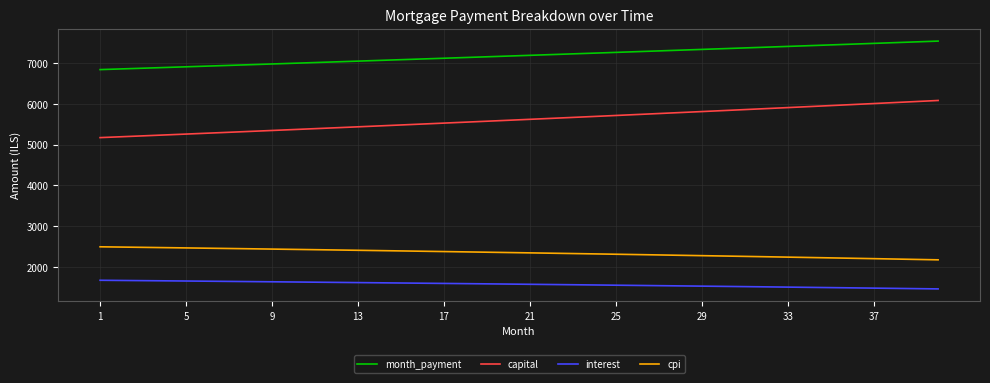

At how many categories does at least one series exceed 4235?

40